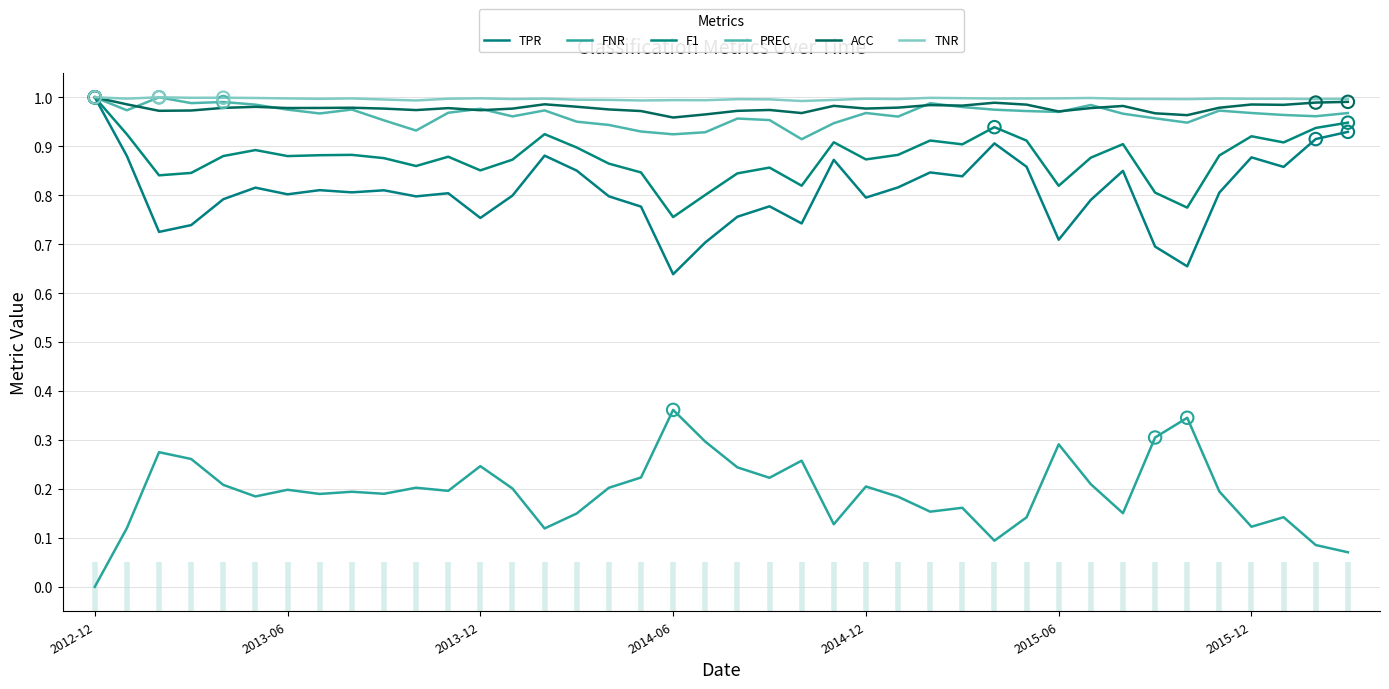

Which series reaches the minimum Y coordinate?

FNR